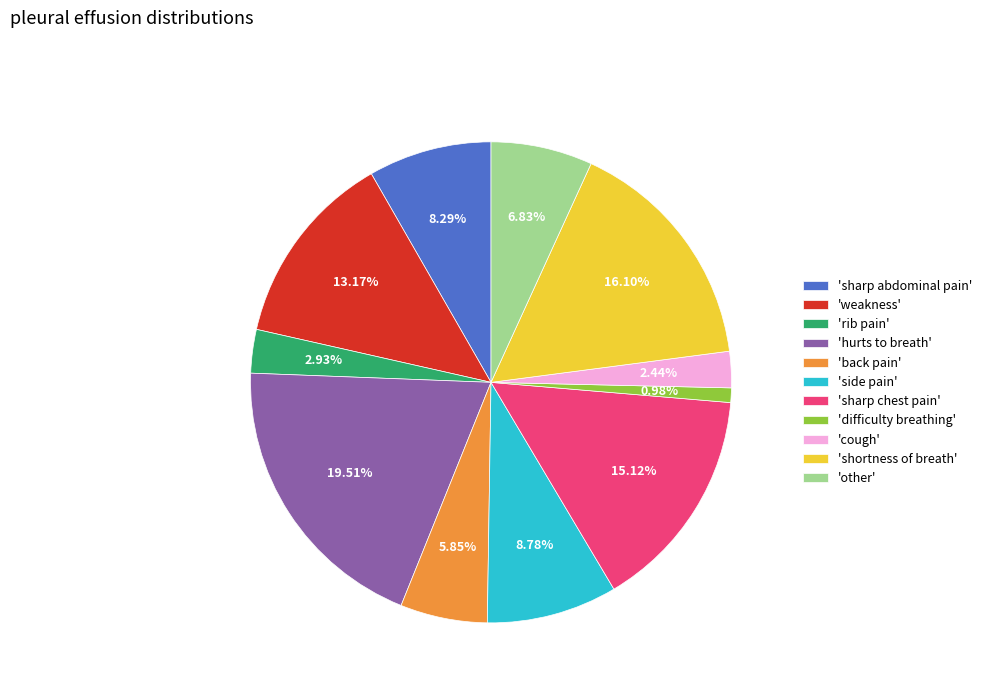

Which slice is the largest?

'hurts to breath'